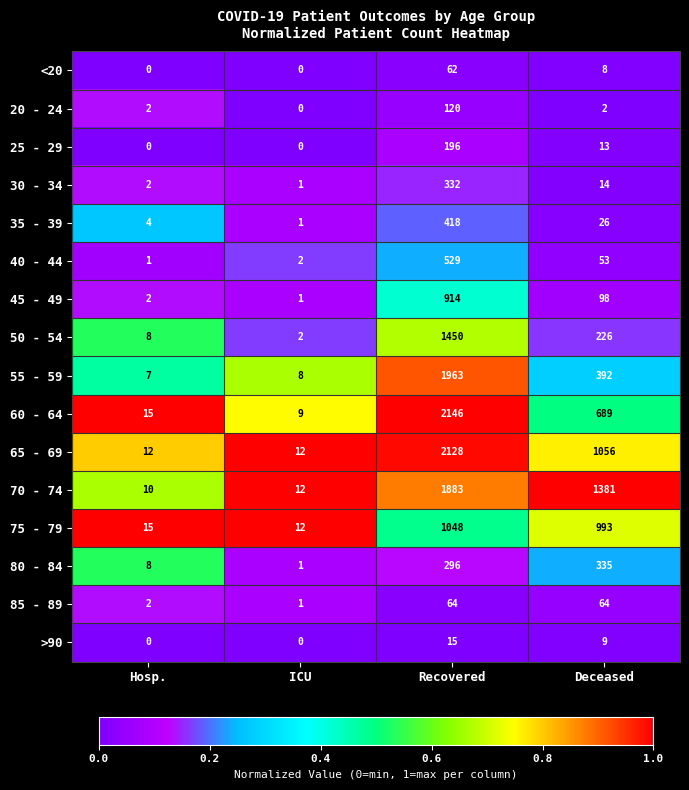

Which series has the largest total across all categories?

70 - 74